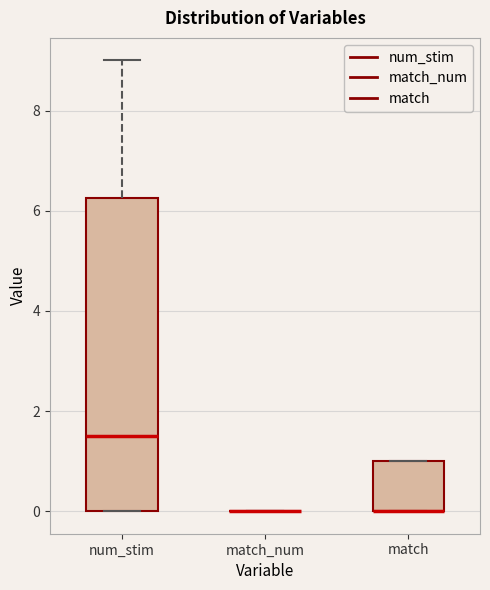

Reading left to right, read every box against the y-axis: the position of its median line, the range the box covers, and the ends of its whiskers. The values are not printed on the chart, so give them approximately, as read against the axis.

num_stim: median 1.6, box 0.0 to 6.2, whiskers 0.0 to 9.0
match_num: box collapsed to a line at 0.0, whiskers 0.0 to 0.0
match: median 0.0 (drawn on the box's lower edge), box 0.0 to 1.0, whiskers 0.0 to 1.0